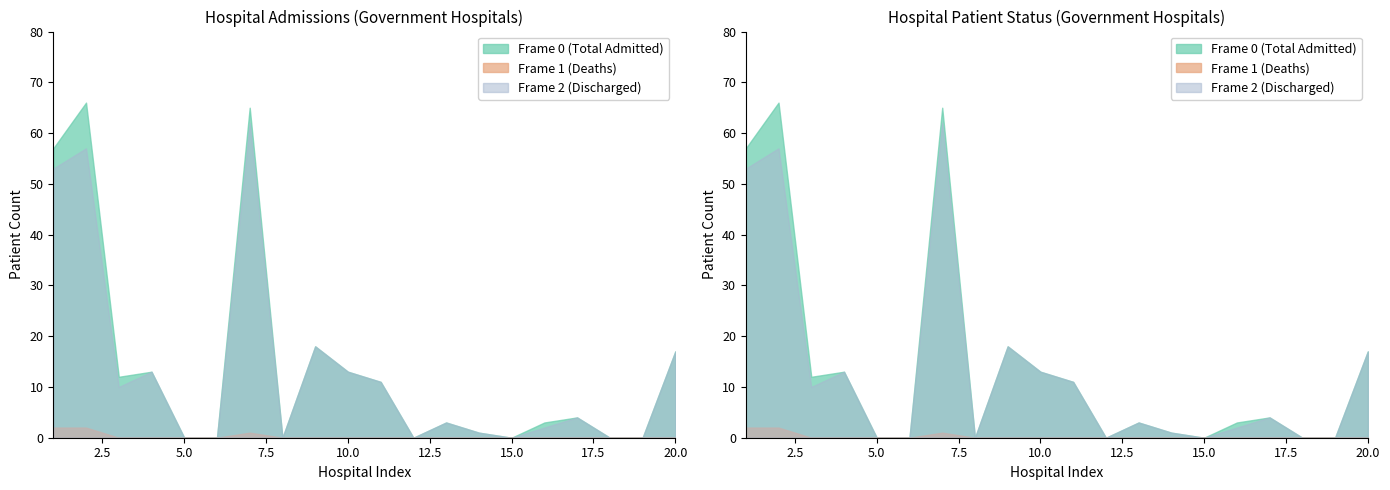

True or false: Frame 0 (Total Admitted) and Frame 1 (Deaths) cross at least once.

False